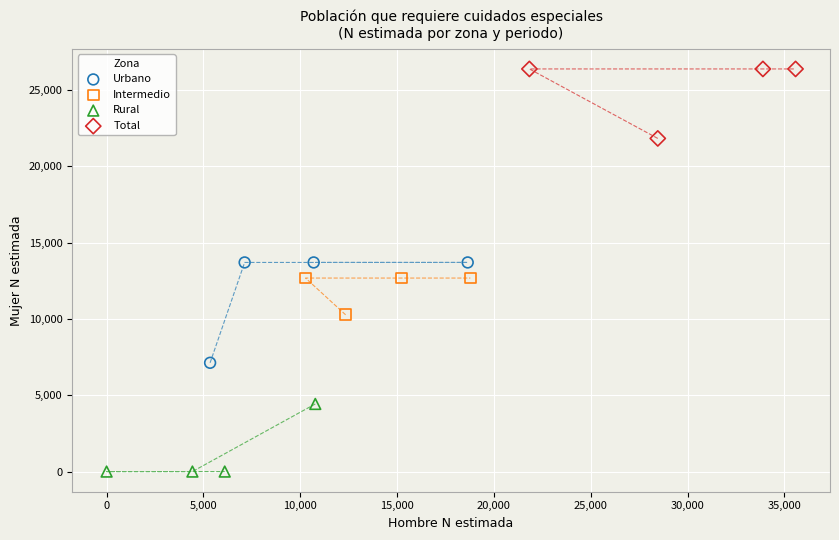

Which series contains the highest Y value?

Total